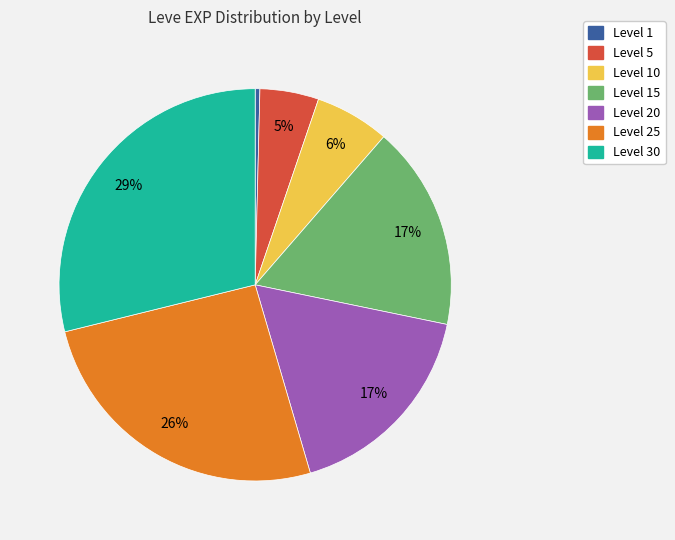

To the nearest percent, what is the average slice percentage?

14%